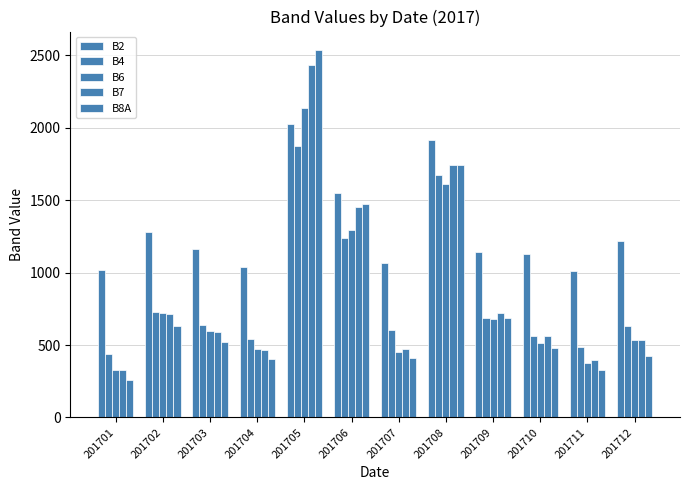

What is the difference between the B8A values at 201709 and 201710?

201